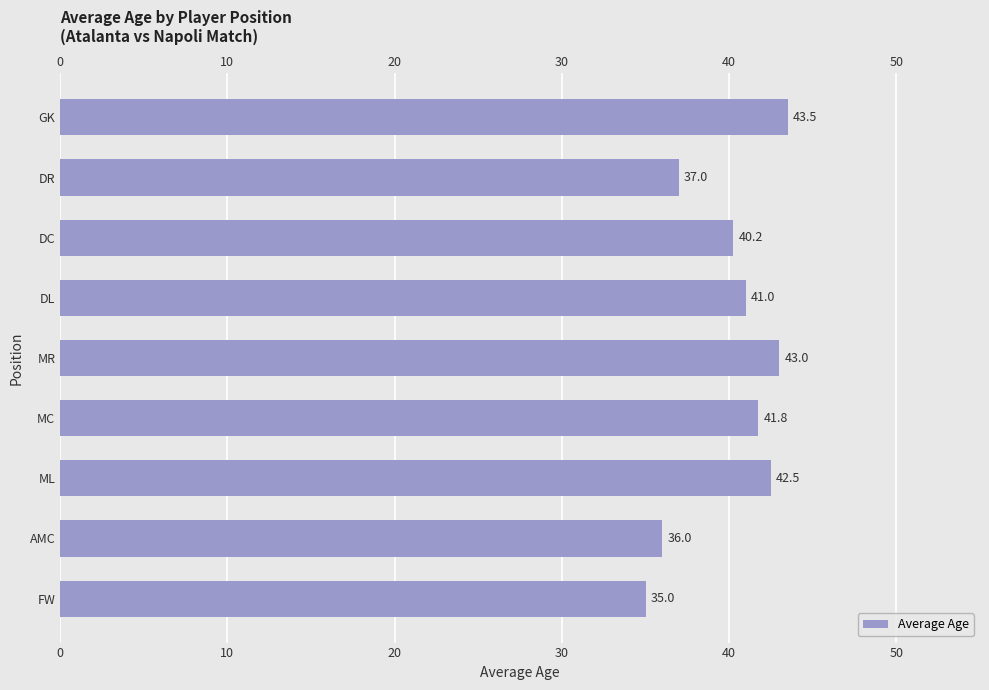

Does the chart contain stacked bars?

No